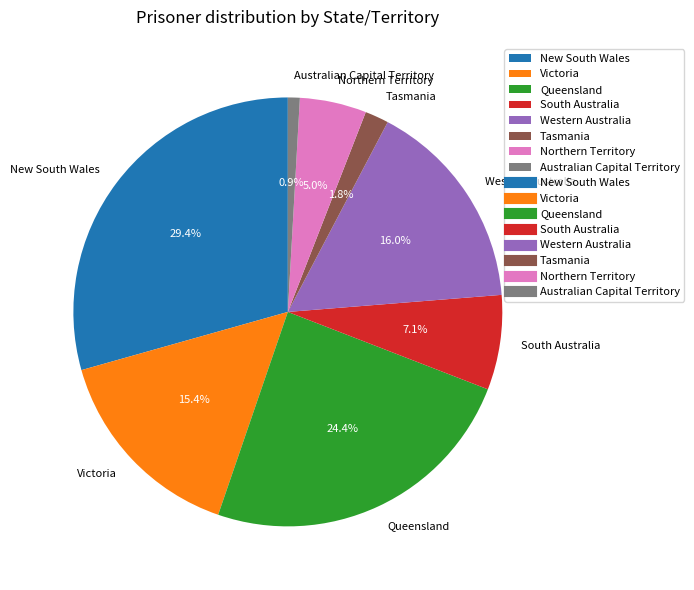

How much of the chart is everything except Western Australia?

84.0%